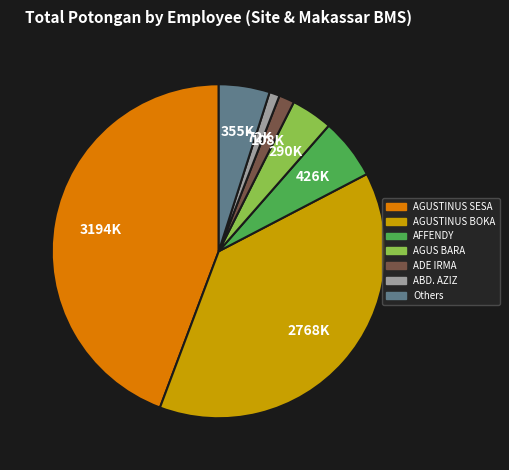

Do AGUS BARA and ABD. AZIZ together represent more than half of the pie?

No